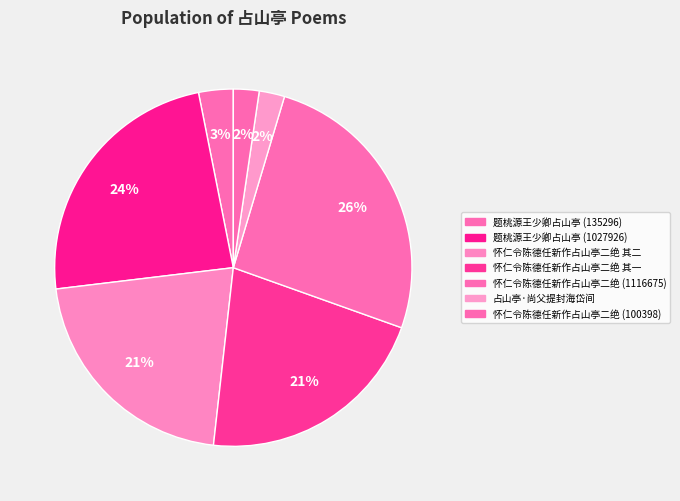

What percentage is the 题桃源王少卿占山亭 (135296) slice, to the nearest percent?

3%